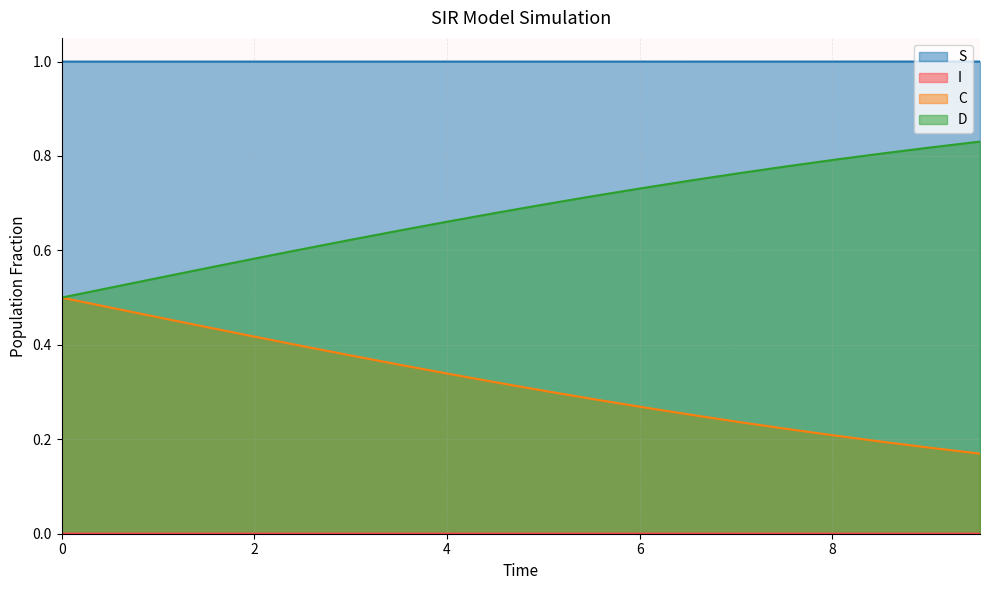

What is the value of the C point at the 8th from the left?

0.4